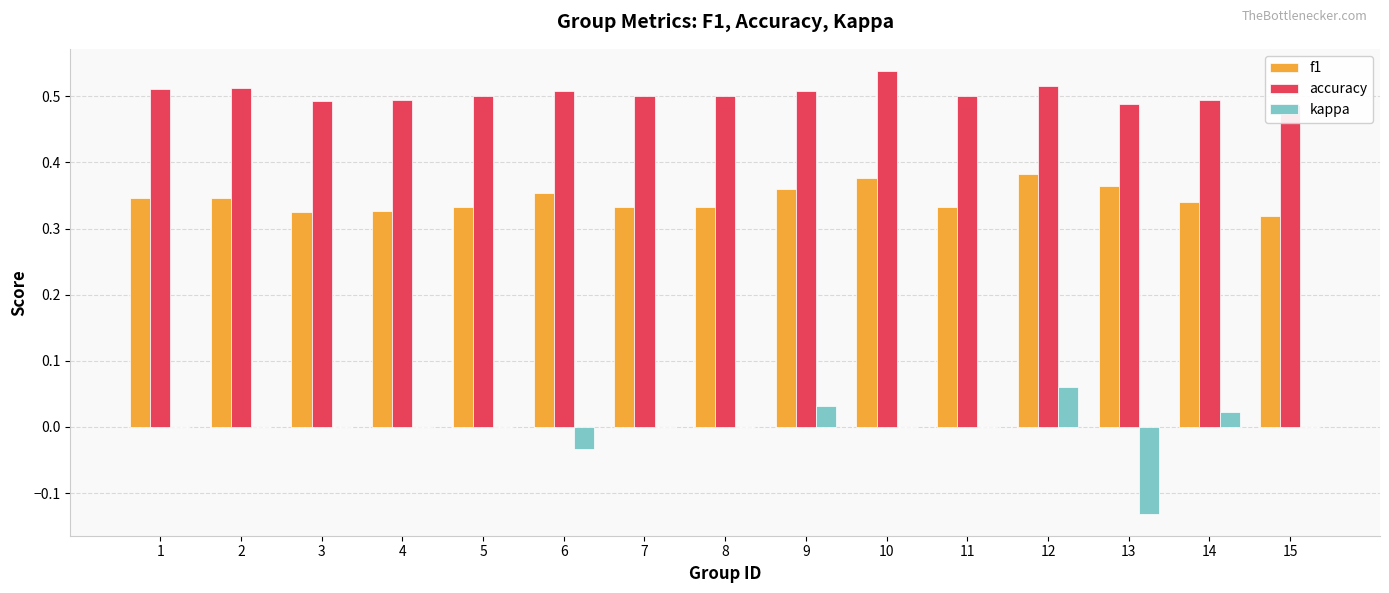

Are the bars grouped side by side (vs. stacked)?

Yes